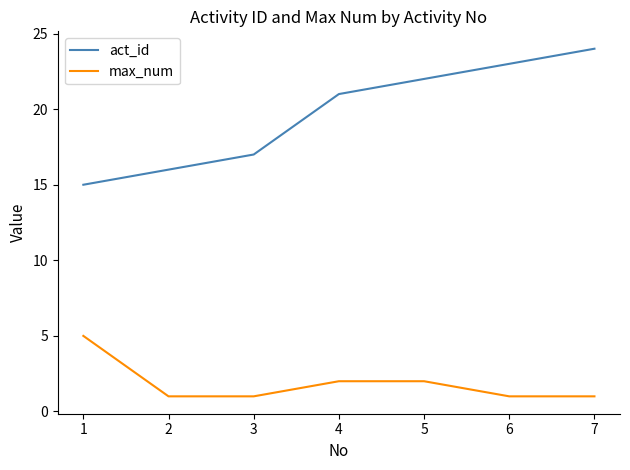

Count the number of categories in the chart.

7